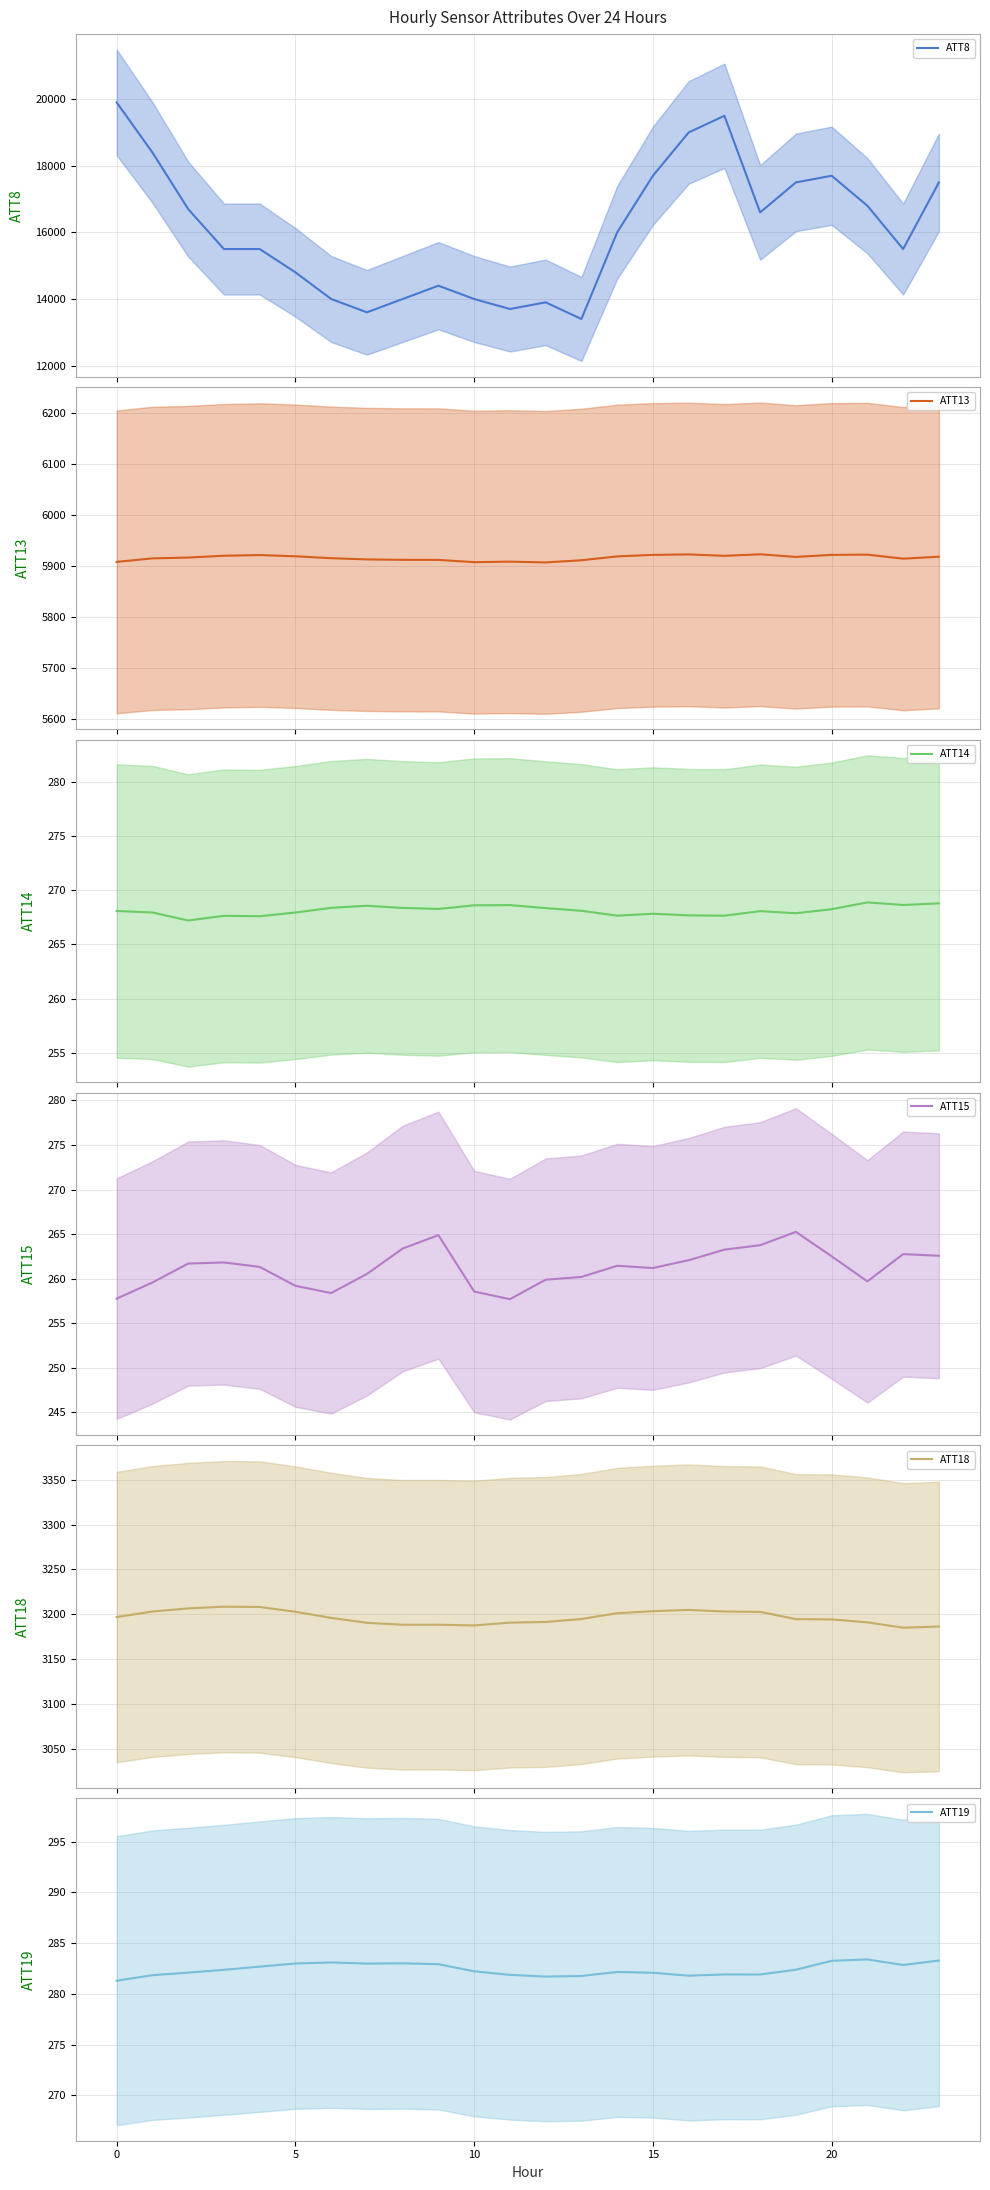

Rank the series by their maximum value, from highest to lowest.

ATT8, ATT13, ATT18, ATT19, ATT14, ATT15